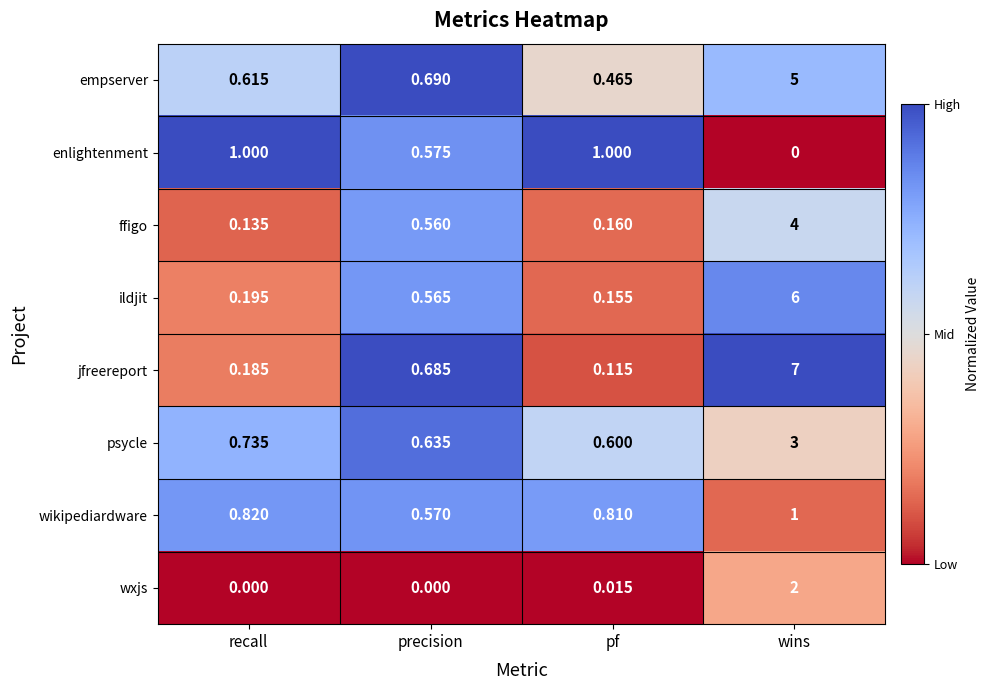

Rank the categories by psycle value from highest to lowest.

wins, recall, precision, pf